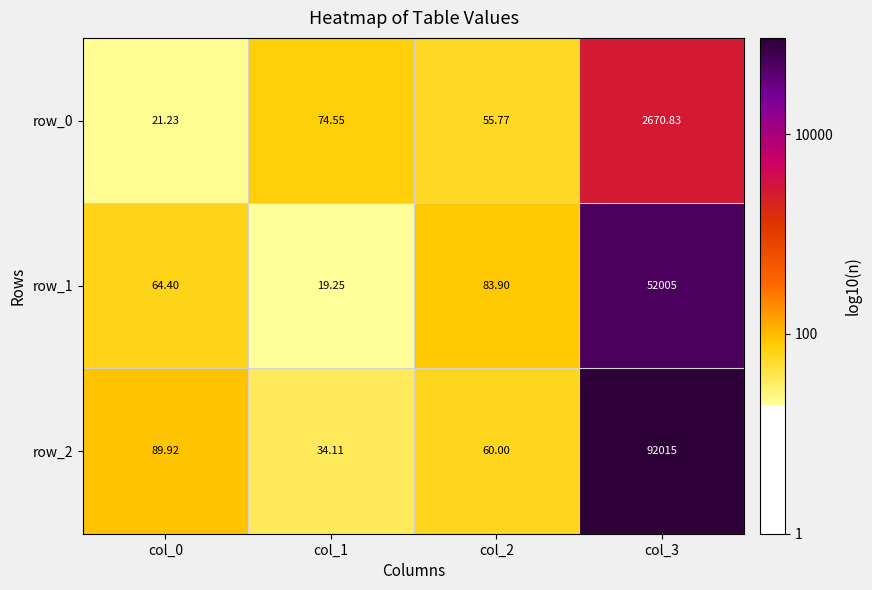

The value of row_0 at col_2 is 0.7. True or false?

False